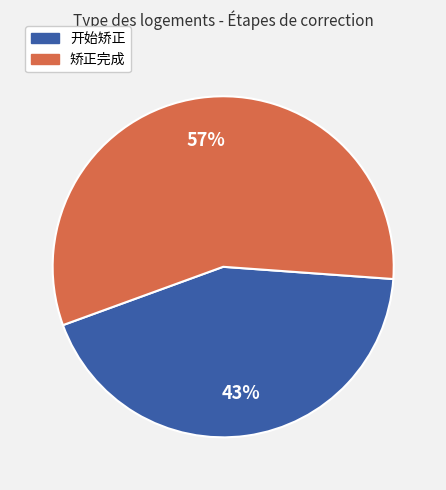

Is the sum of 开始矫正 and 矫正完成 greater than half?

Yes